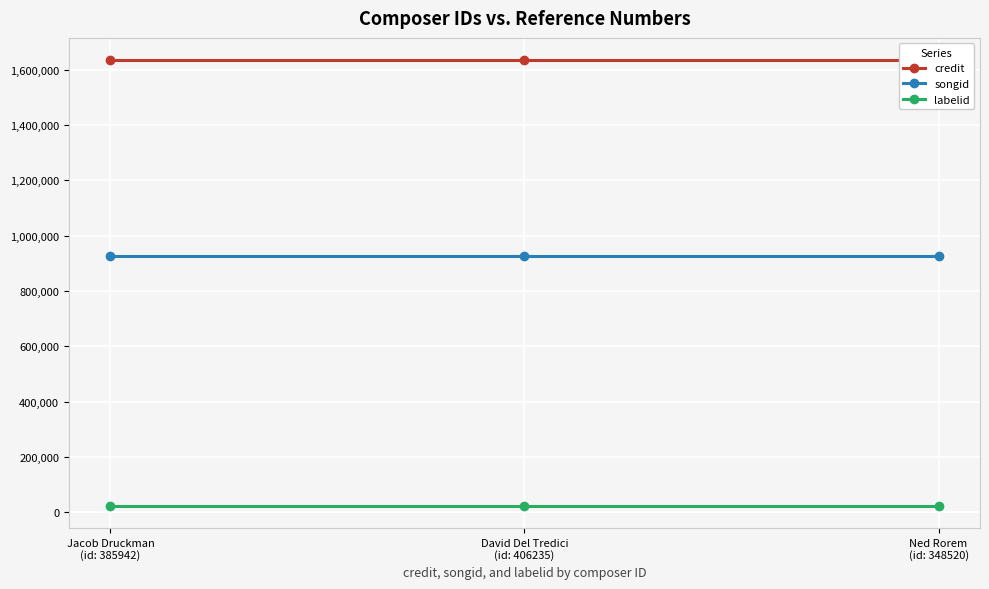

At which label is credit closest to 1634666?

Jacob Druckman
(id: 385942)